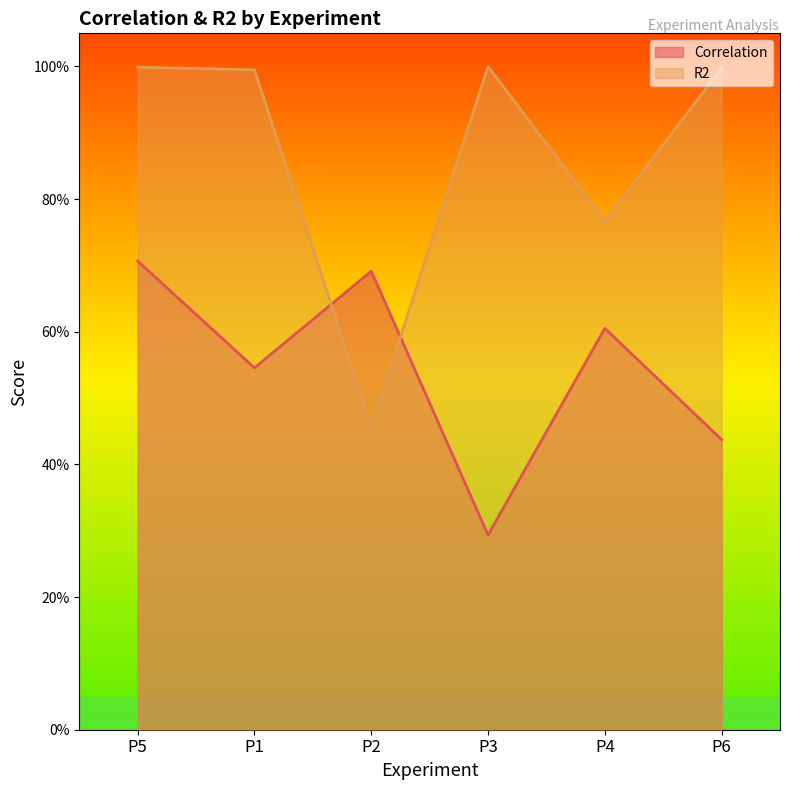

What position from the right is P4?

2